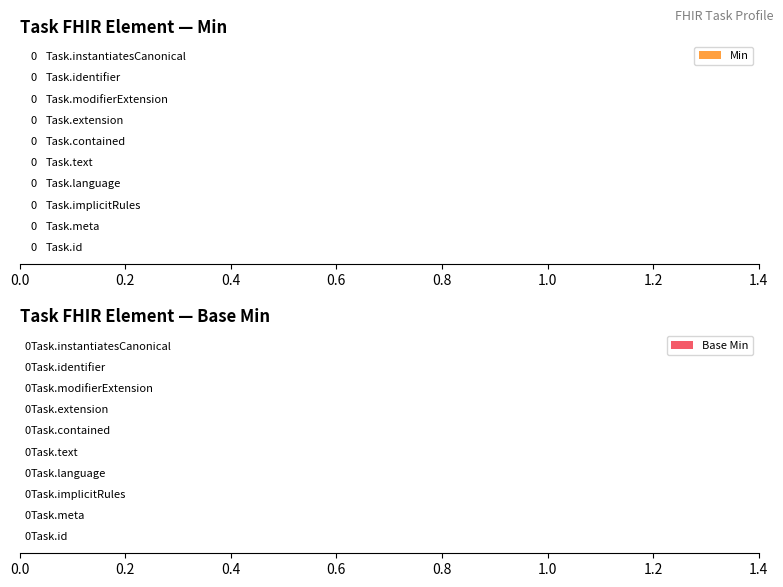

True or false: Min has a value of 0 at Task.extension.

True